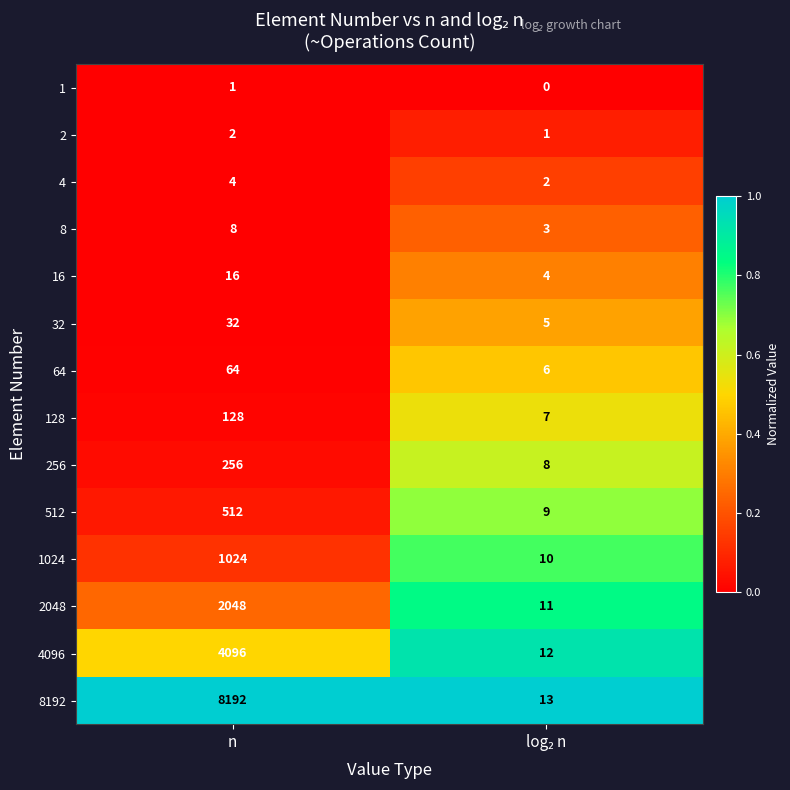

What is the difference between the maximum and minimum values in the 512 series?

503